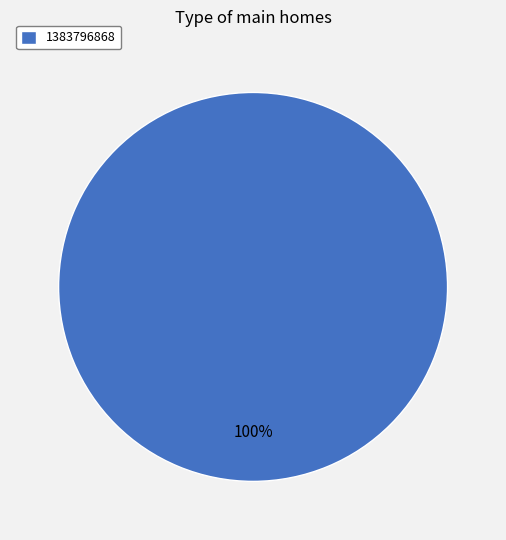

Is there any slice that represents more than half of the pie?

Yes